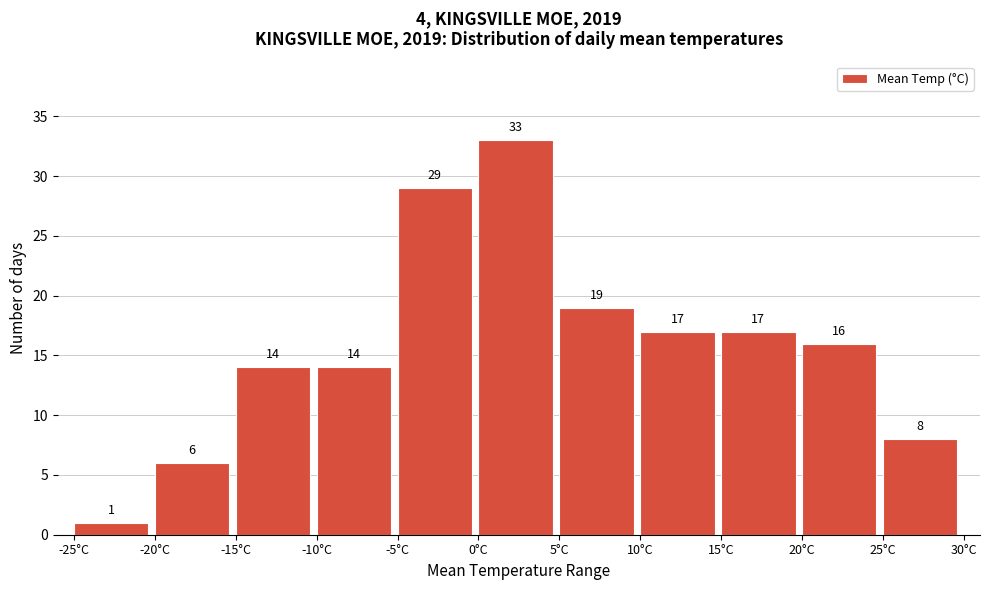

What is the height of the bar covering 5 to 10 on the x-axis?

19